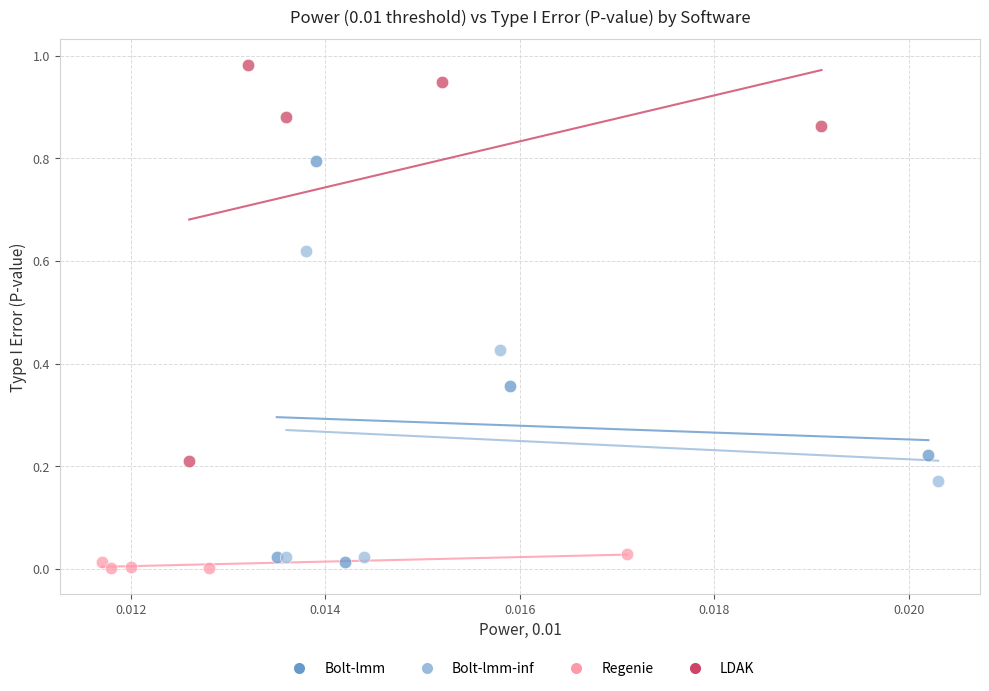

Which series reaches the maximum Y coordinate?

LDAK